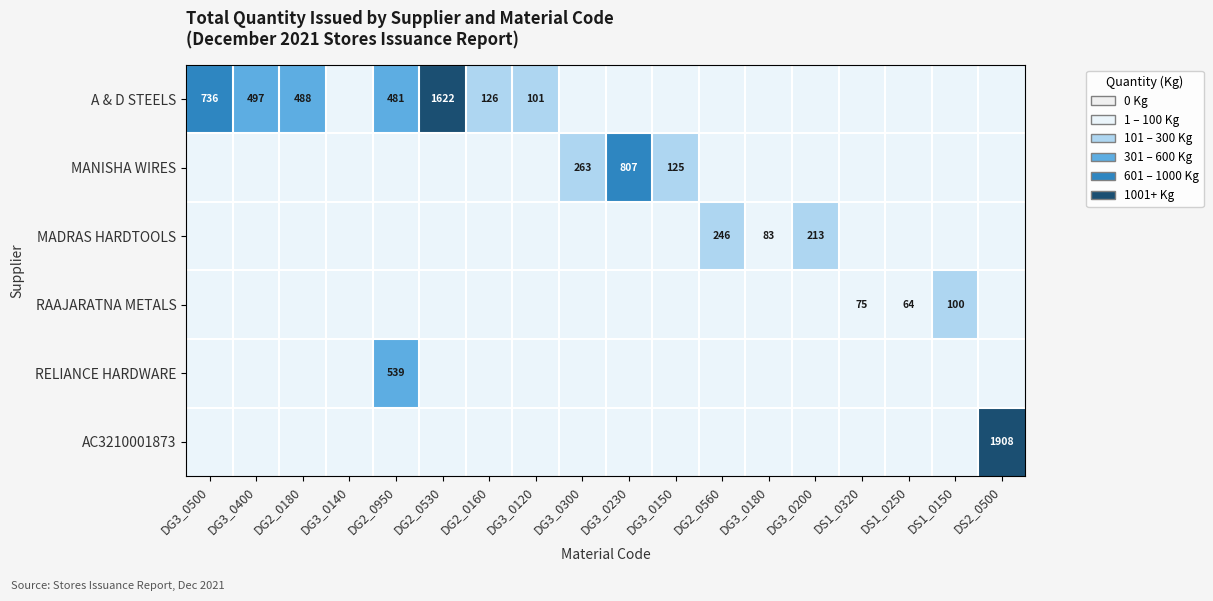

The value of RELIANCE HARDWARE at DS1_0150 is 289.4. True or false?

False